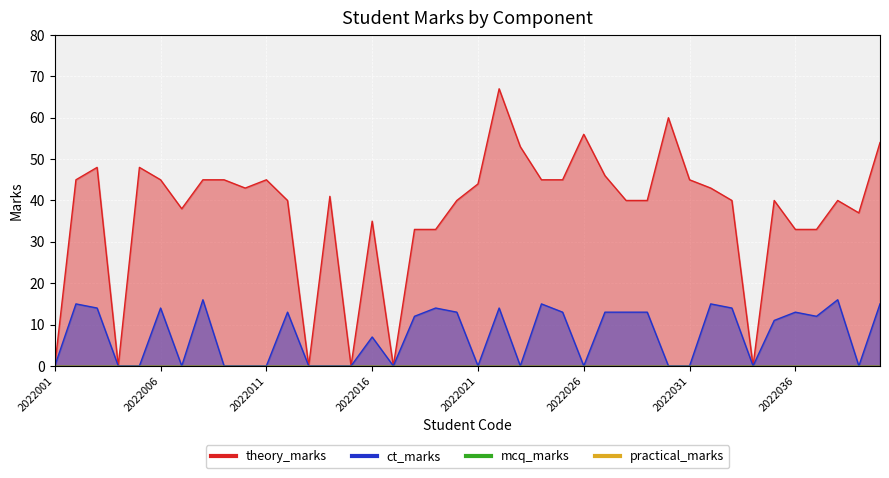

What is the value of the theory_marks point at the 9th from the left?

45